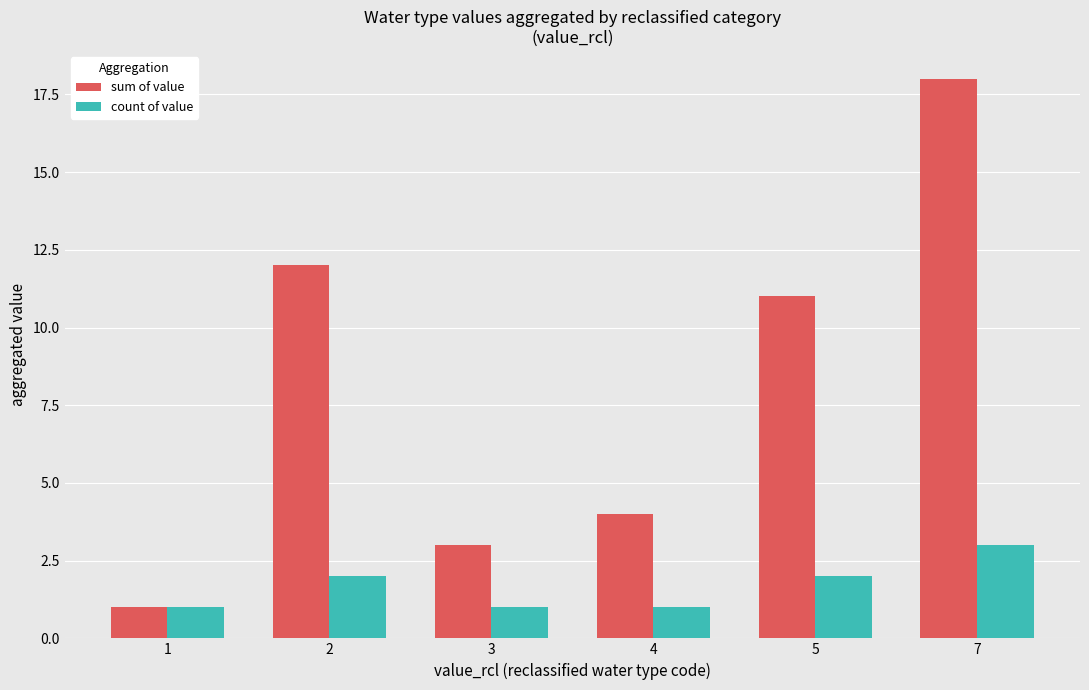

Which series has the largest total across all categories?

sum of value